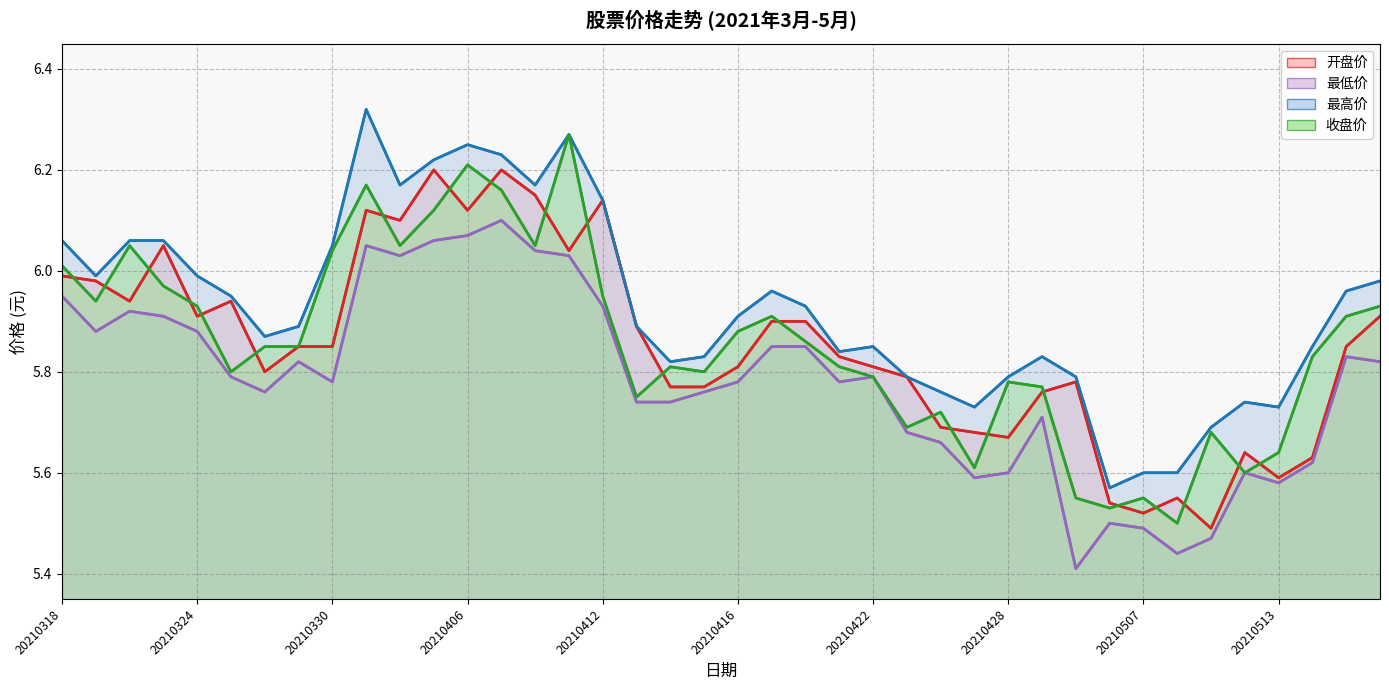

Reading right to left, extract all data points from this chart.

开盘价: 20210518=5.9	20210517=5.8	20210514=5.6	20210513=5.6	20210512=5.6	20210511=5.5	20210510=5.5	20210507=5.5	20210506=5.5	20210430=5.8	20210429=5.8	20210428=5.7	20210427=5.7	20210426=5.7	20210423=5.8	20210422=5.8	20210421=5.8	20210420=5.9	20210419=5.9	20210416=5.8	20210415=5.8	20210414=5.8	20210413=5.9	20210412=6.1	20210409=6.0	20210408=6.2	20210407=6.2	20210406=6.1	20210402=6.2	20210401=6.1	20210331=6.1	20210330=5.8	20210329=5.8	20210326=5.8	20210325=5.9	20210324=5.9	20210323=6.0	20210322=5.9	20210319=6.0	20210318=6.0
最低价: 20210518=5.8	20210517=5.8	20210514=5.6	20210513=5.6	20210512=5.6	20210511=5.5	20210510=5.4	20210507=5.5	20210506=5.5	20210430=5.4	20210429=5.7	20210428=5.6	20210427=5.6	20210426=5.7	20210423=5.7	20210422=5.8	20210421=5.8	20210420=5.8	20210419=5.8	20210416=5.8	20210415=5.8	20210414=5.7	20210413=5.7	20210412=5.9	20210409=6.0	20210408=6.0	20210407=6.1	20210406=6.1	20210402=6.1	20210401=6.0	20210331=6.0	20210330=5.8	20210329=5.8	20210326=5.8	20210325=5.8	20210324=5.9	20210323=5.9	20210322=5.9	20210319=5.9	20210318=6.0
最高价: 20210518=6.0	20210517=6.0	20210514=5.8	20210513=5.7	20210512=5.7	20210511=5.7	20210510=5.6	20210507=5.6	20210506=5.6	20210430=5.8	20210429=5.8	20210428=5.8	20210427=5.7	20210426=5.8	20210423=5.8	20210422=5.8	20210421=5.8	20210420=5.9	20210419=6.0	20210416=5.9	20210415=5.8	20210414=5.8	20210413=5.9	20210412=6.1	20210409=6.3	20210408=6.2	20210407=6.2	20210406=6.2	20210402=6.2	20210401=6.2	20210331=6.3	20210330=6.0	20210329=5.9	20210326=5.9	20210325=6.0	20210324=6.0	20210323=6.1	20210322=6.1	20210319=6.0	20210318=6.1
收盘价: 20210518=5.9	20210517=5.9	20210514=5.8	20210513=5.6	20210512=5.6	20210511=5.7	20210510=5.5	20210507=5.5	20210506=5.5	20210430=5.5	20210429=5.8	20210428=5.8	20210427=5.6	20210426=5.7	20210423=5.7	20210422=5.8	20210421=5.8	20210420=5.9	20210419=5.9	20210416=5.9	20210415=5.8	20210414=5.8	20210413=5.8	20210412=6.0	20210409=6.3	20210408=6.0	20210407=6.2	20210406=6.2	20210402=6.1	20210401=6.0	20210331=6.2	20210330=6.0	20210329=5.8	20210326=5.8	20210325=5.8	20210324=5.9	20210323=6.0	20210322=6.0	20210319=5.9	20210318=6.0